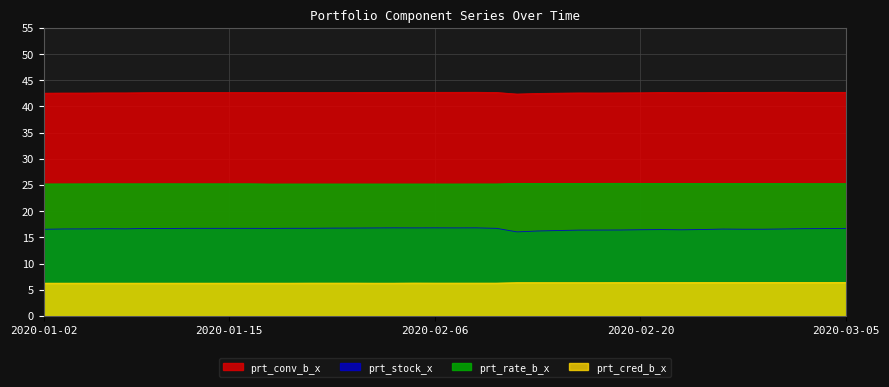

Reading right to left, what are all the values shown in this chart?

prt_conv_b_x: 42.7	42.7	42.7	42.7	42.7	42.7	42.7	42.6	42.6	42.7	42.6	42.6	42.6	42.6	42.5	42.5	42.4	42.7	42.7	42.7	42.7	42.7	42.7	42.7	42.6	42.6	42.6	42.6	42.6	42.6	42.6	42.6	42.6	42.6	42.6	42.6	42.6	42.6	42.6	42.5
prt_stock_x: 16.7	16.7	16.7	16.6	16.6	16.6	16.6	16.5	16.5	16.5	16.5	16.4	16.4	16.4	16.3	16.2	16.1	16.7	16.8	16.8	16.8	16.8	16.8	16.8	16.8	16.8	16.8	16.8	16.7	16.7	16.7	16.7	16.7	16.7	16.7	16.6	16.7	16.6	16.6	16.6
prt_rate_b_x: 25.3	25.3	25.3	25.3	25.3	25.3	25.3	25.3	25.3	25.3	25.3	25.3	25.3	25.3	25.3	25.3	25.3	25.2	25.2	25.2	25.2	25.2	25.2	25.2	25.2	25.2	25.2	25.2	25.2	25.2	25.2	25.2	25.2	25.2	25.2	25.2	25.2	25.2	25.2	25.2
prt_cred_b_x: 6.4	6.4	6.4	6.4	6.4	6.4	6.4	6.4	6.4	6.4	6.4	6.4	6.4	6.4	6.4	6.4	6.4	6.3	6.3	6.3	6.3	6.3	6.3	6.3	6.3	6.3	6.3	6.3	6.3	6.3	6.3	6.3	6.3	6.3	6.3	6.3	6.3	6.3	6.3	6.3